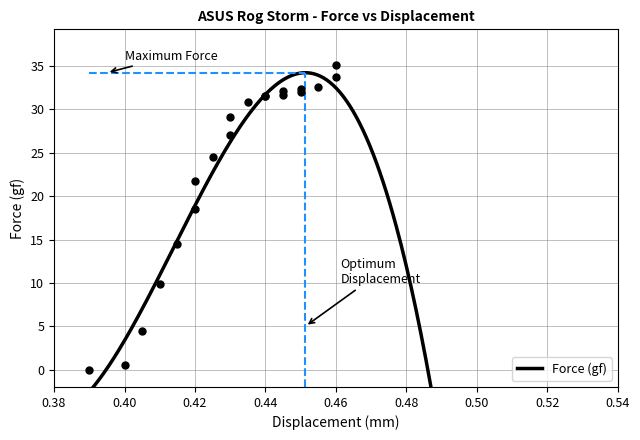

True or false: the data shows 35.1 at 0.46.

True